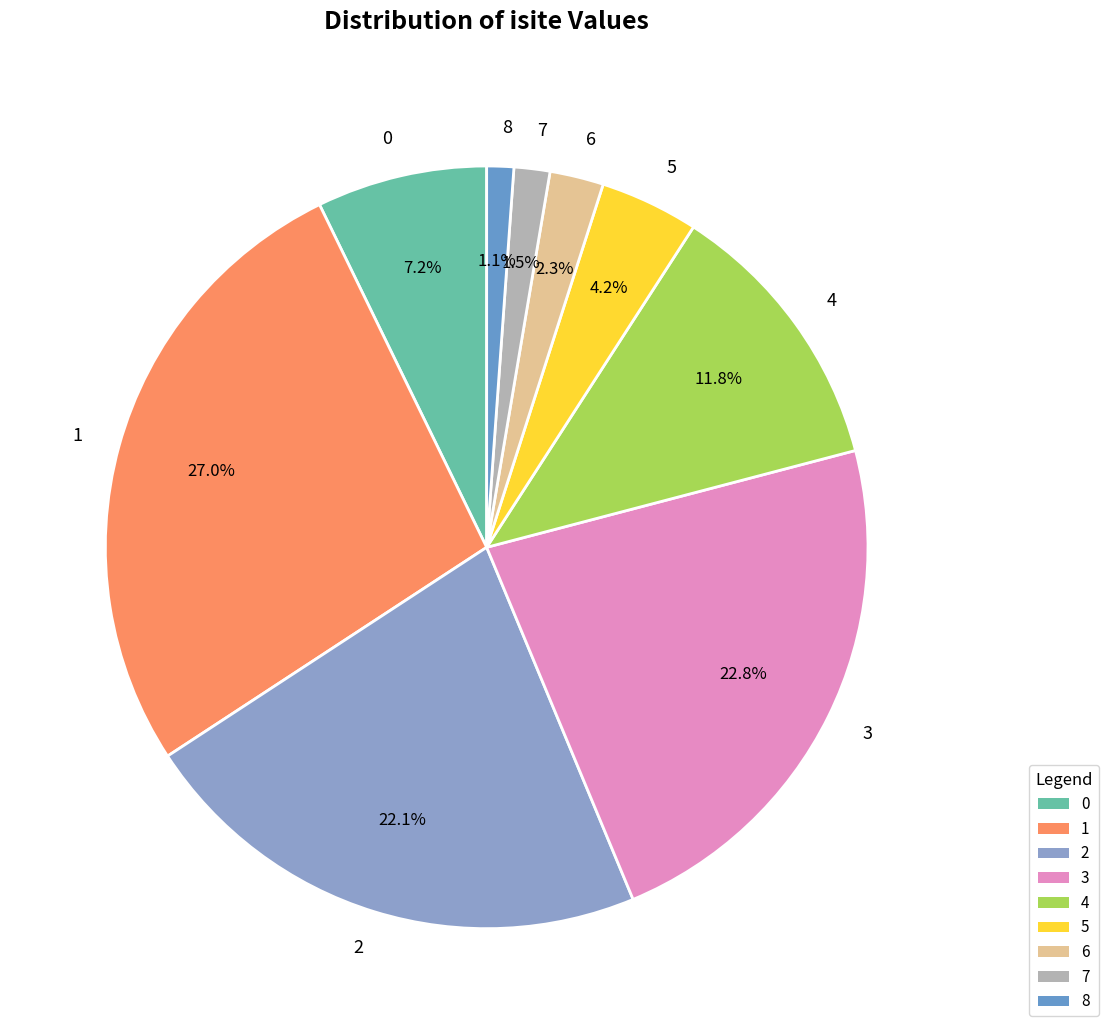

To the nearest percent, what percentage of the pie is 0?

7%